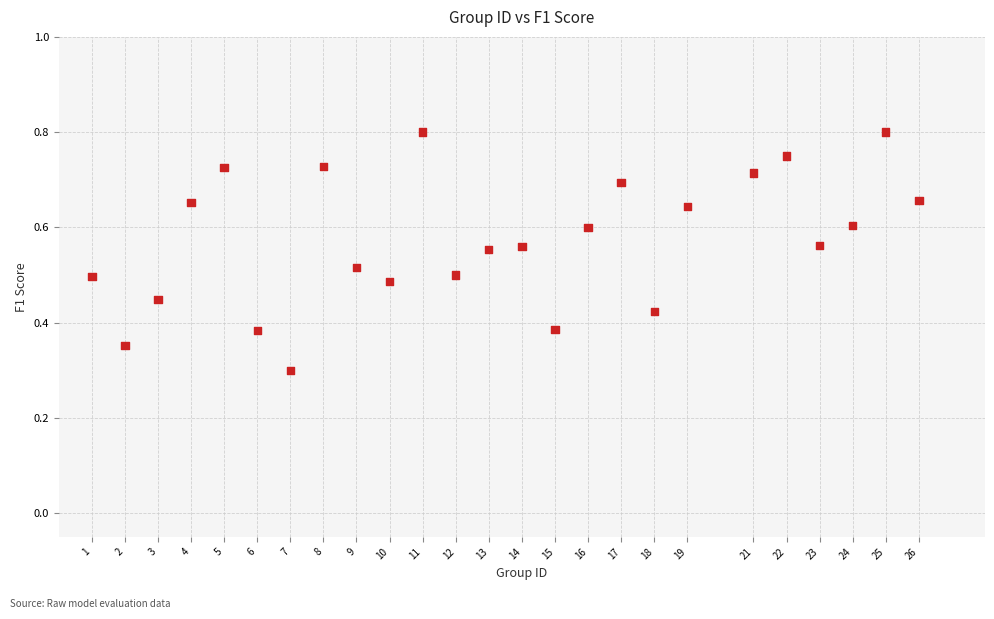

What Y value in the scatter plot is closest to 0?

0.3